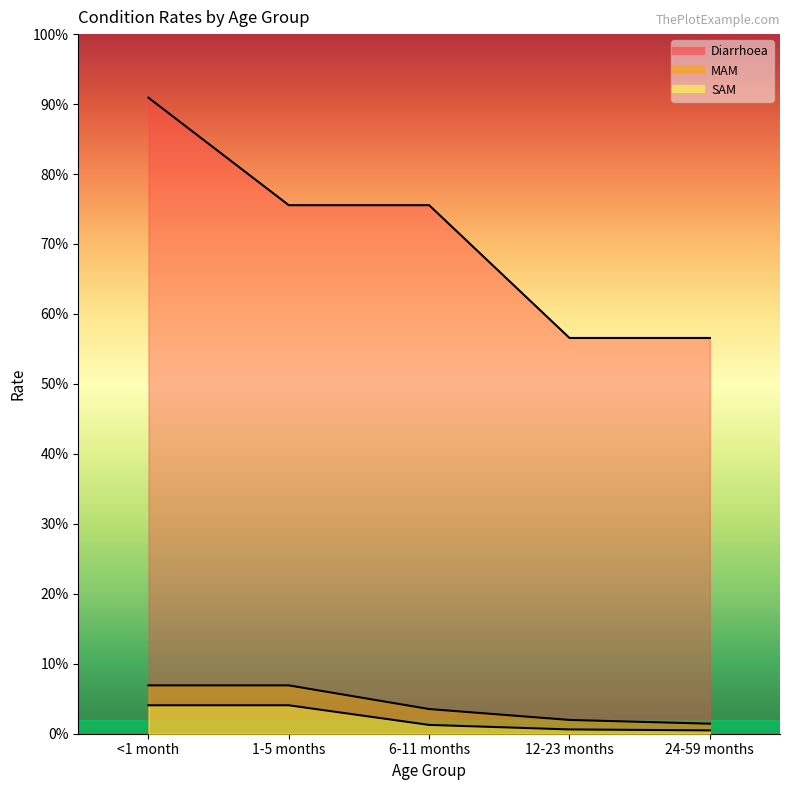

How many MAM values are between 0 and 1?

5